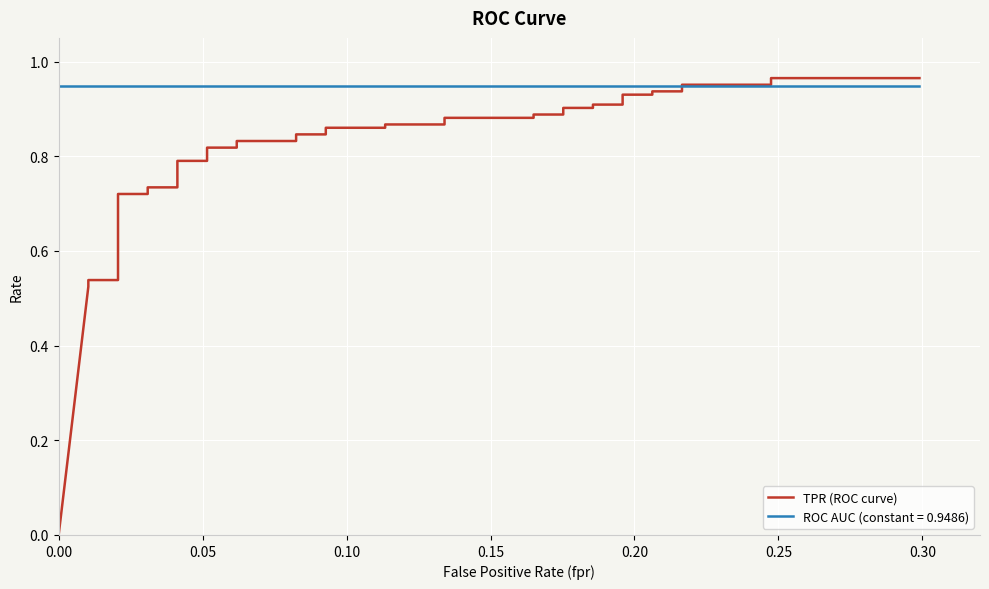

What position from the right is 0.25?

35